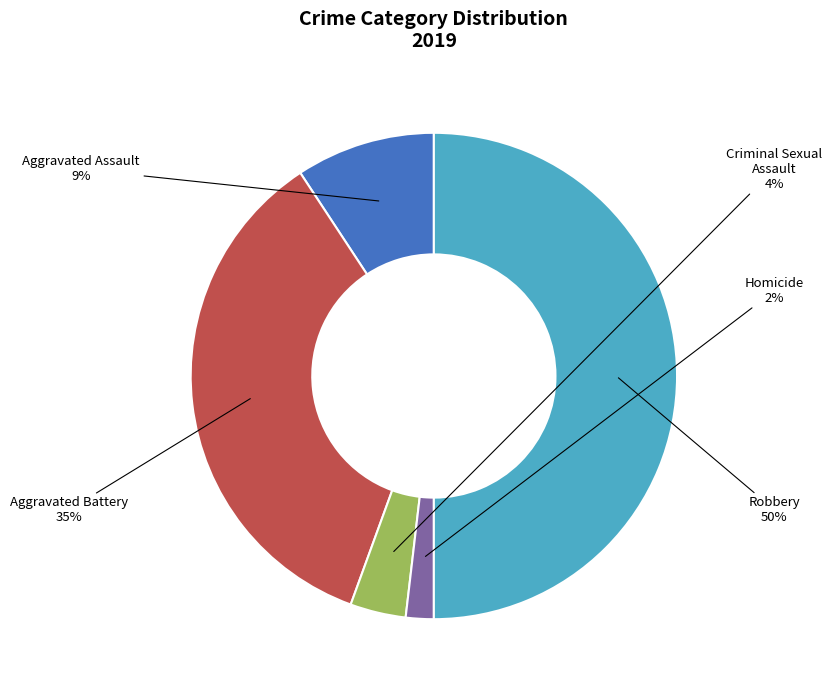

How many slices are in this pie chart?

5